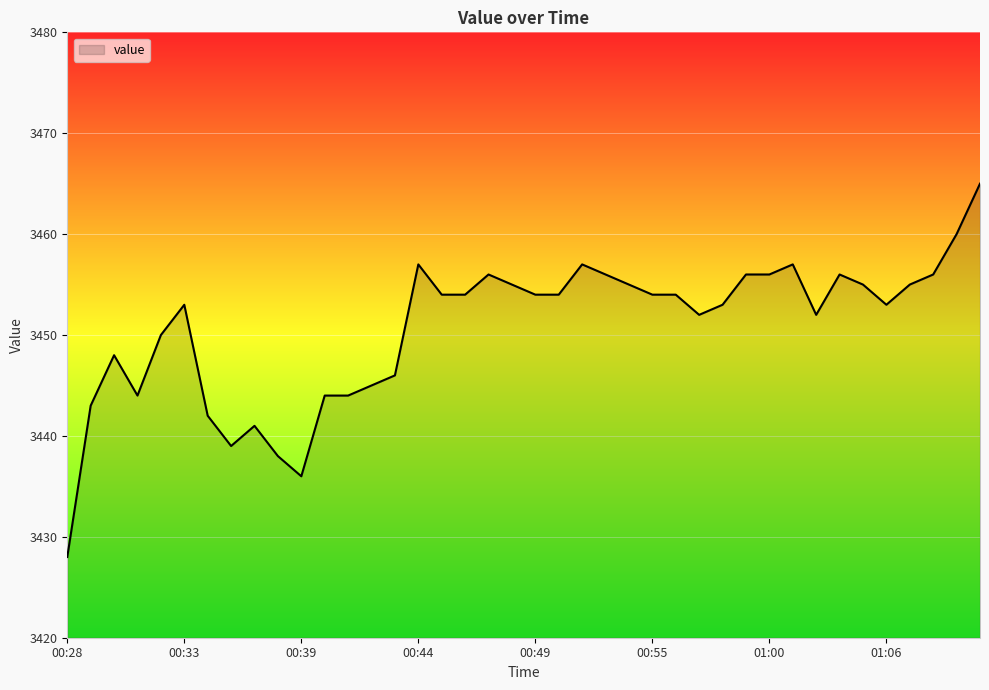

Reading right to left, what are all the values shown in this chart?

3465	3460	3456	3455	3453	3455	3456	3452	3457	3456	3456	3453	3452	3454	3454	3455	3456	3457	3454	3454	3455	3456	3454	3454	3457	3446	3445	3444	3444	3436	3438	3441	3439	3442	3453	3450	3444	3448	3443	3428